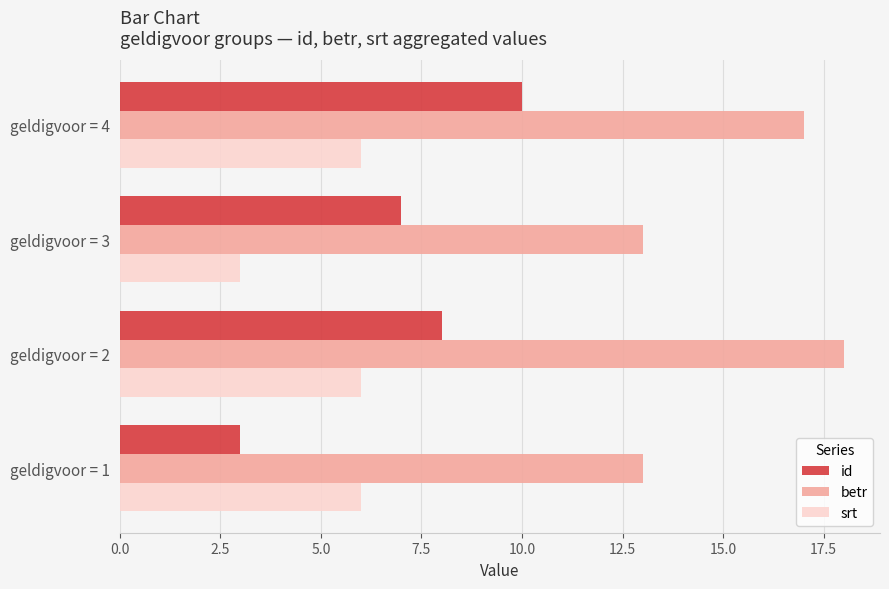

What is the total value across all series at geldigvoor = 2?

32